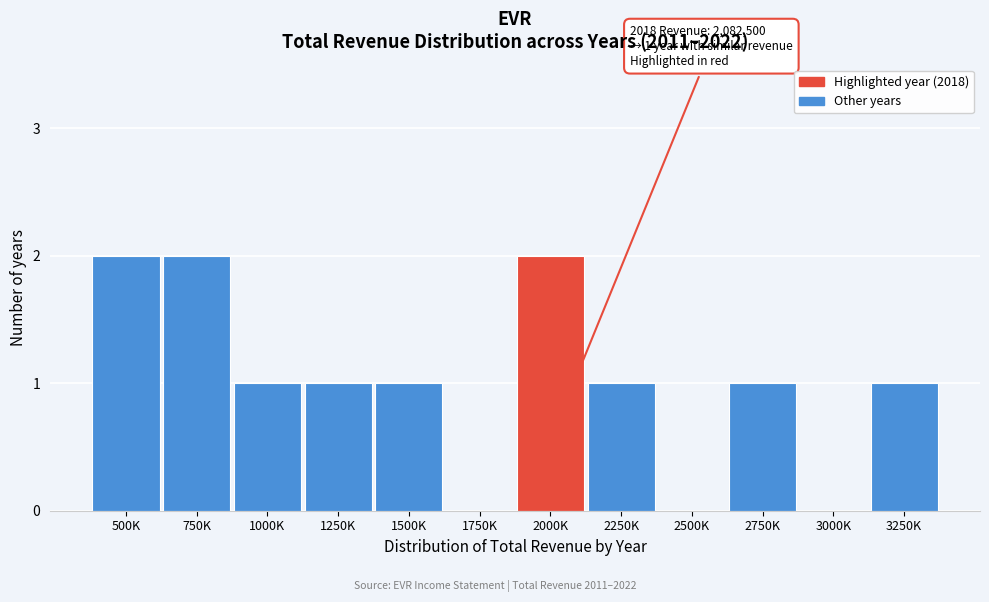

Reading left to right, list all the values displayed in this chart.

500K=2	750K=2	1000K=1	1250K=1	1500K=1	1750K=0	2000K=2	2250K=1	2500K=0	2750K=1	3000K=0	3250K=1